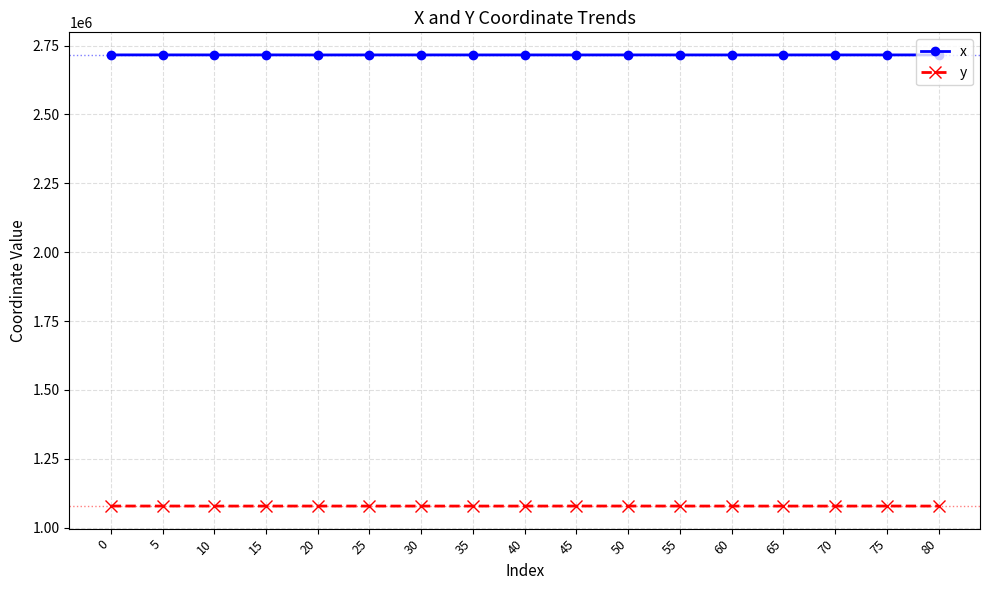

What is the minimum value for x?

2716166.1